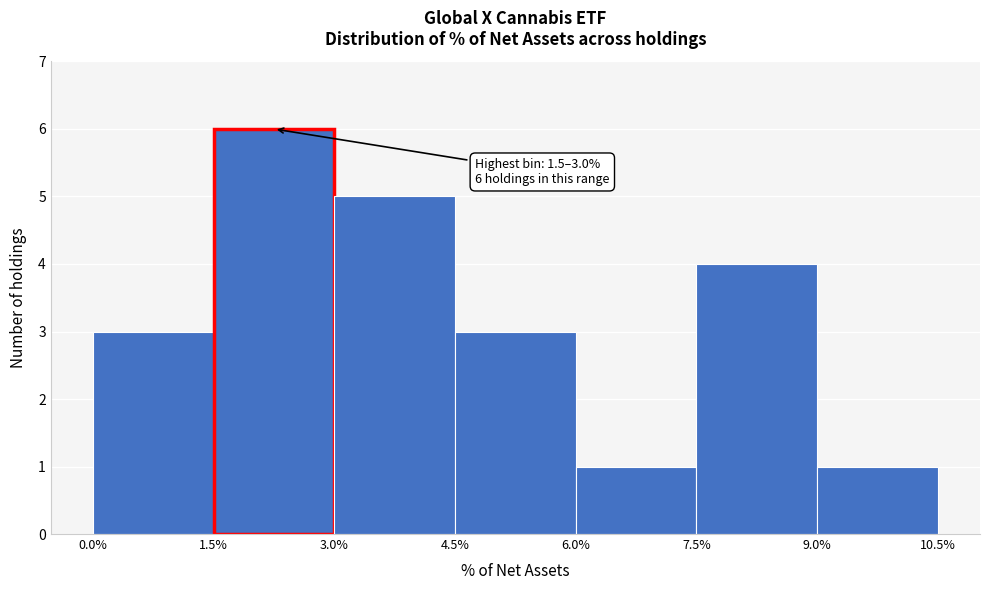

Which range on the x-axis has the tallest bar?

1.5% to 3.0%